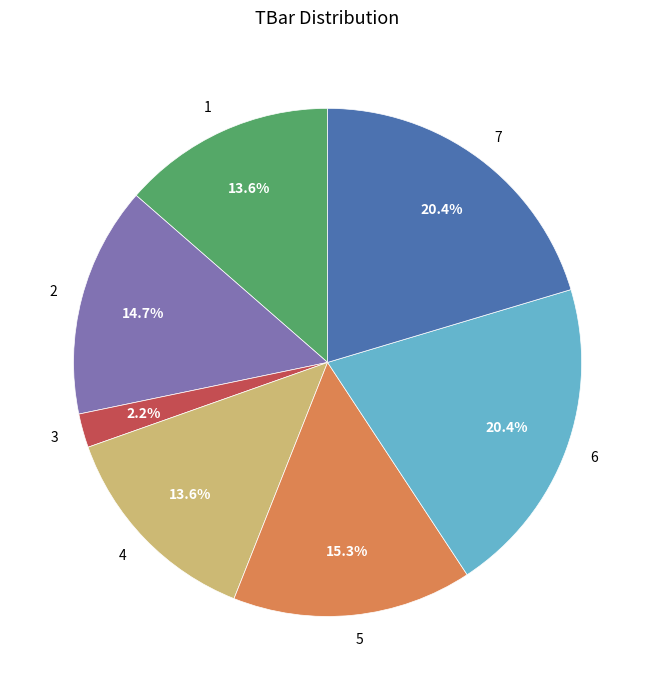

What is the smallest slice in the pie chart?

3